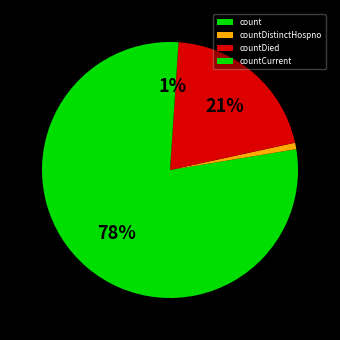

What percentage is the countDied slice, to the nearest percent?

21%